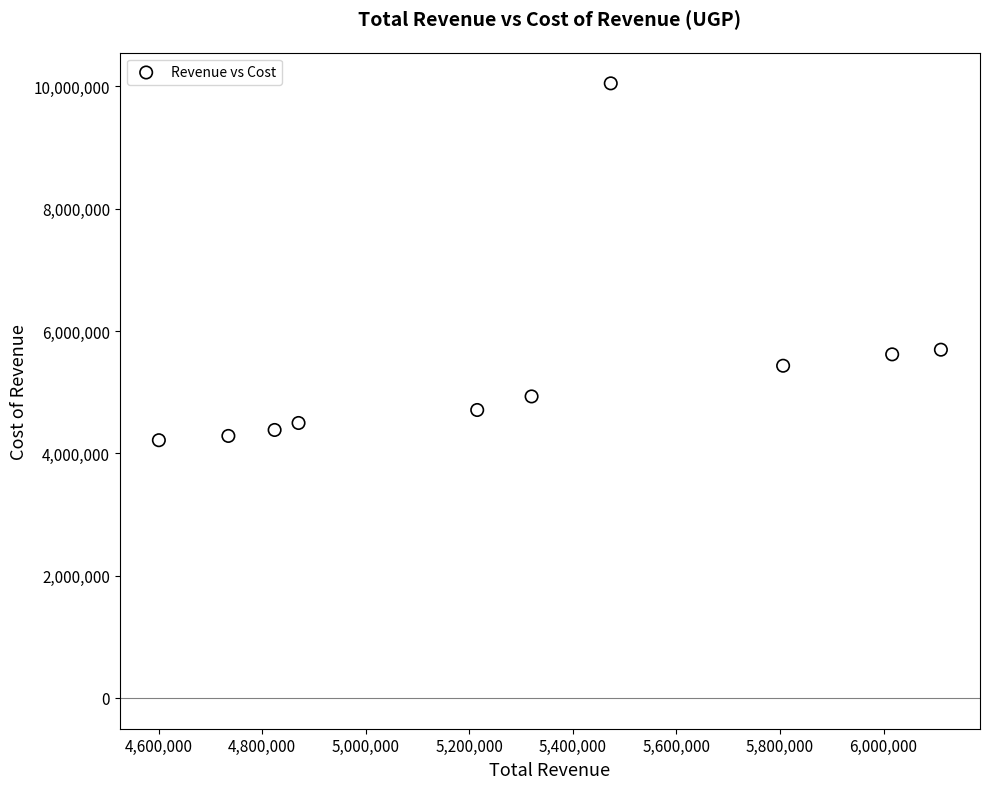

What is the average Y value?

5380640